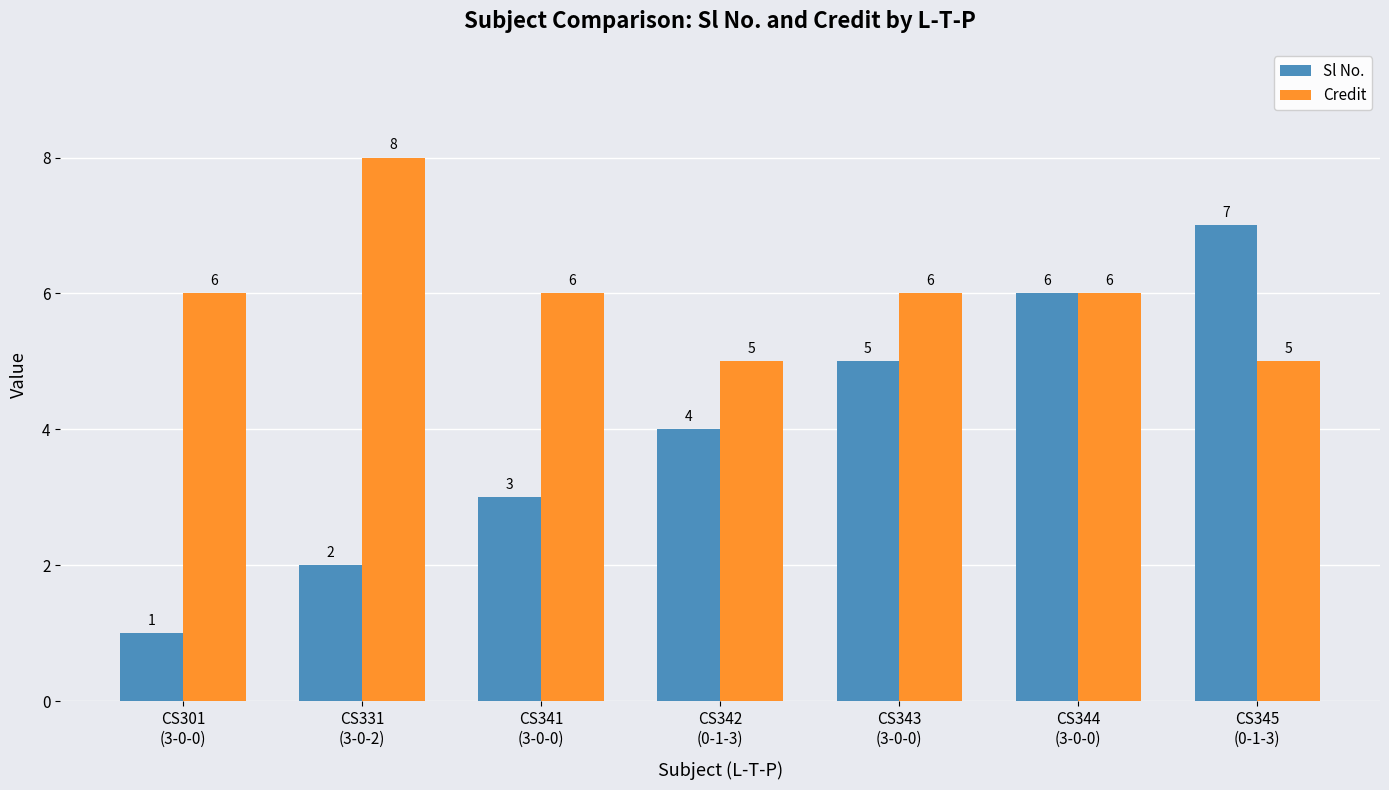

How many categories are shown in the chart?

7